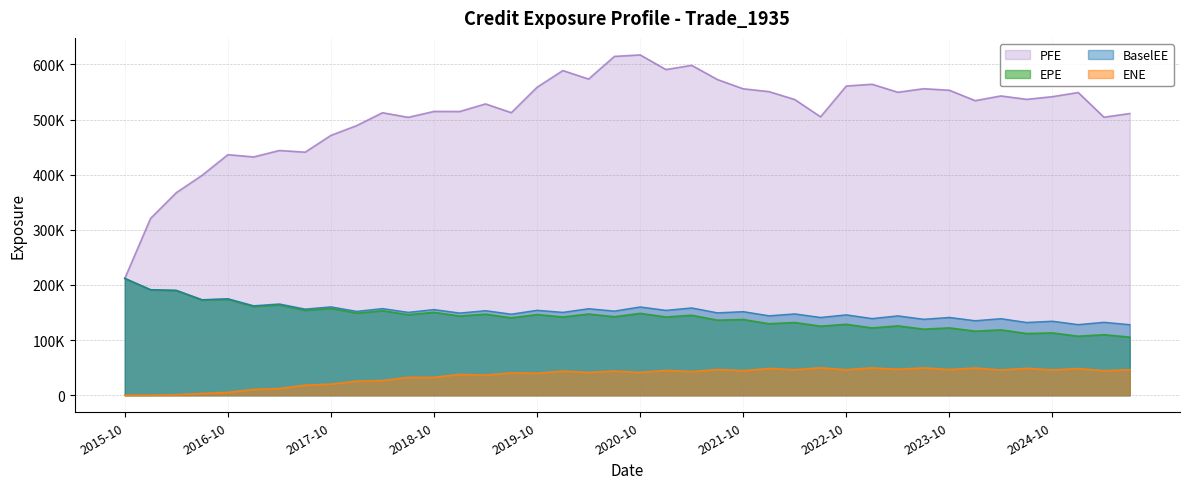

List the labels in order of BaselEE value, largest first.

2015-10-31, 2016-01-29, 2016-04-29, 2016-10-31, 2016-07-29, 2017-04-28, 2017-01-31, 2017-10-31, 2020-10-30, 2021-04-30, 2018-04-30, 2020-04-30, 2017-07-31, 2018-10-31, 2019-10-31, 2021-01-29, 2019-04-30, 2020-07-31, 2018-01-31, 2021-10-29, 2018-07-31, 2020-01-31, 2021-07-30, 2019-01-31, 2022-04-29, 2019-07-31, 2022-10-31, 2022-01-31, 2023-04-28, 2023-10-31, 2022-07-29, 2023-01-31, 2024-04-30, 2023-07-31, 2024-01-31, 2024-10-31, 2025-04-30, 2024-07-31, 2025-01-31, 2025-07-31